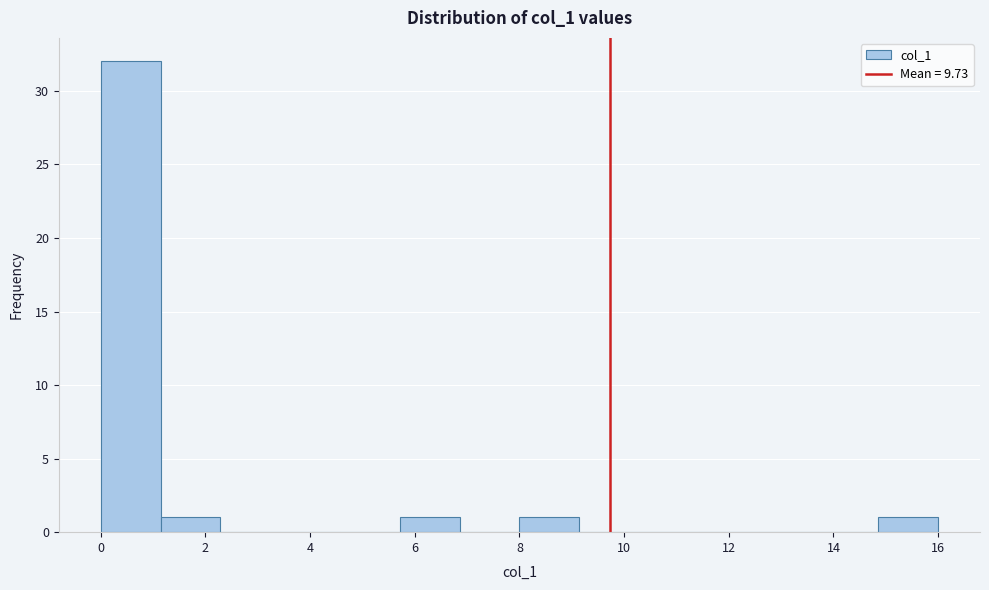

Reading left to right, list every bar in this chart as the range it spans on the x-axis followed by its height. Neither the bar edges nor the heights are printed on the chart, so give them approximately, as read against the axes.

0.0 to 1.2: 32
1.2 to 2.2: 1
2.2 to 3.4: 0
3.4 to 4.6: 0
4.6 to 5.8: 0
5.8 to 6.8: 1
6.8 to 8.0: 0
8.0 to 9.2: 1
9.2 to 10.2: 0
10.2 to 11.4: 0
11.4 to 12.6: 0
12.6 to 13.8: 0
13.8 to 14.8: 0
14.8 to 16.0: 1